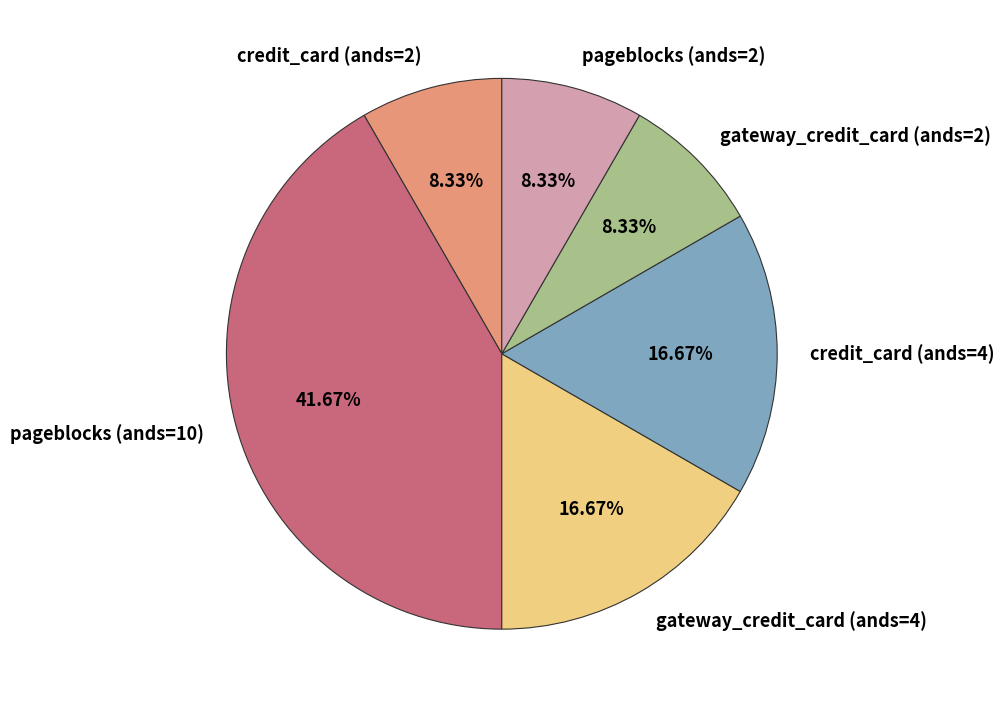

Which slice is the largest?

pageblocks (ands=10)